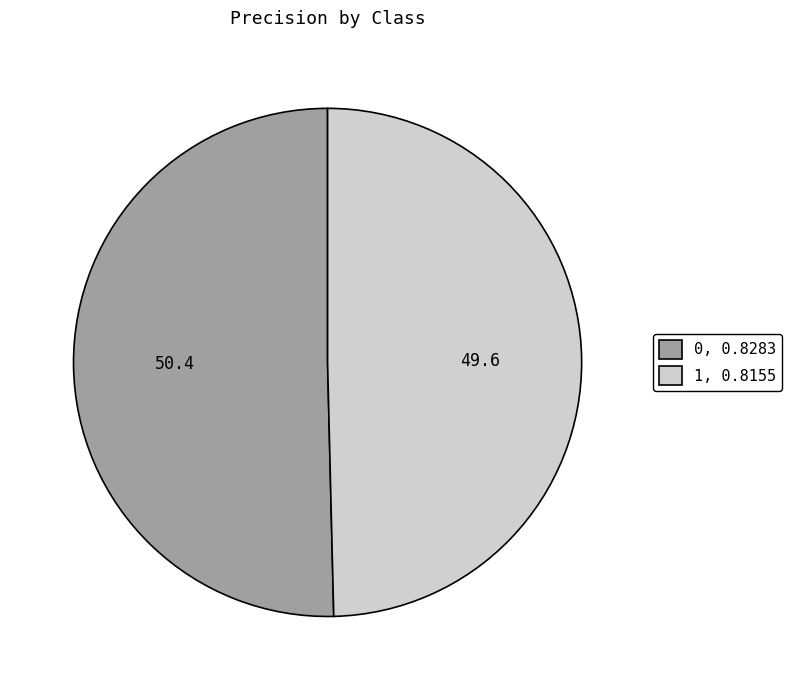

The 1 slice represents 50% of the pie. True or false?

True